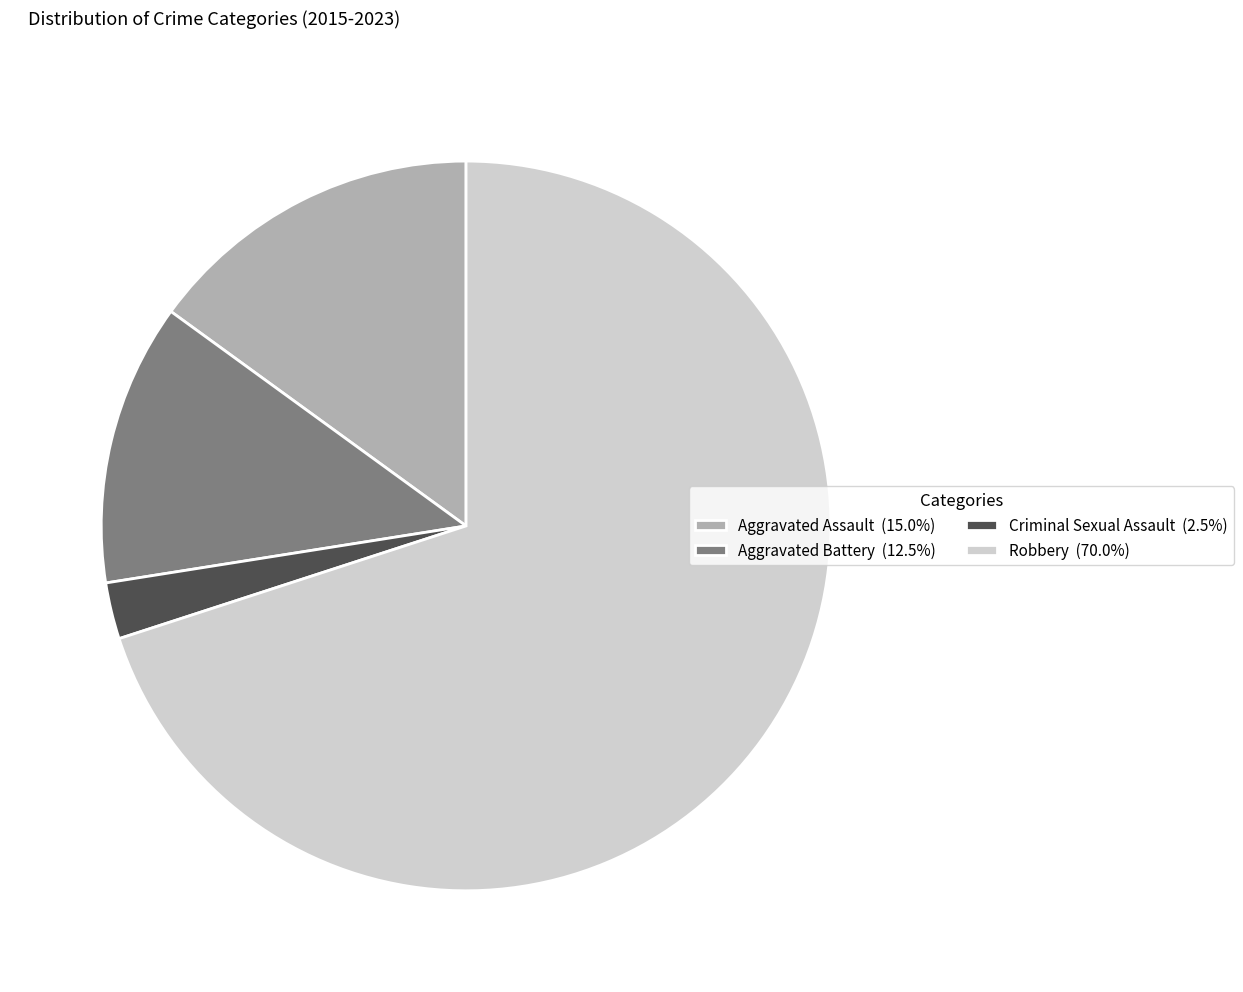

Does any single category account for the majority?

Yes